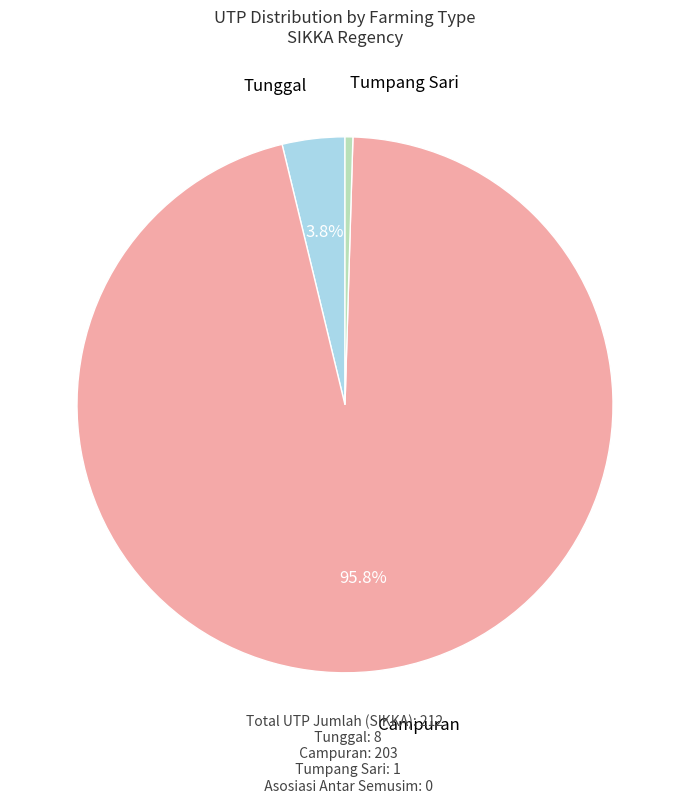

Is there any slice that represents more than half of the pie?

Yes